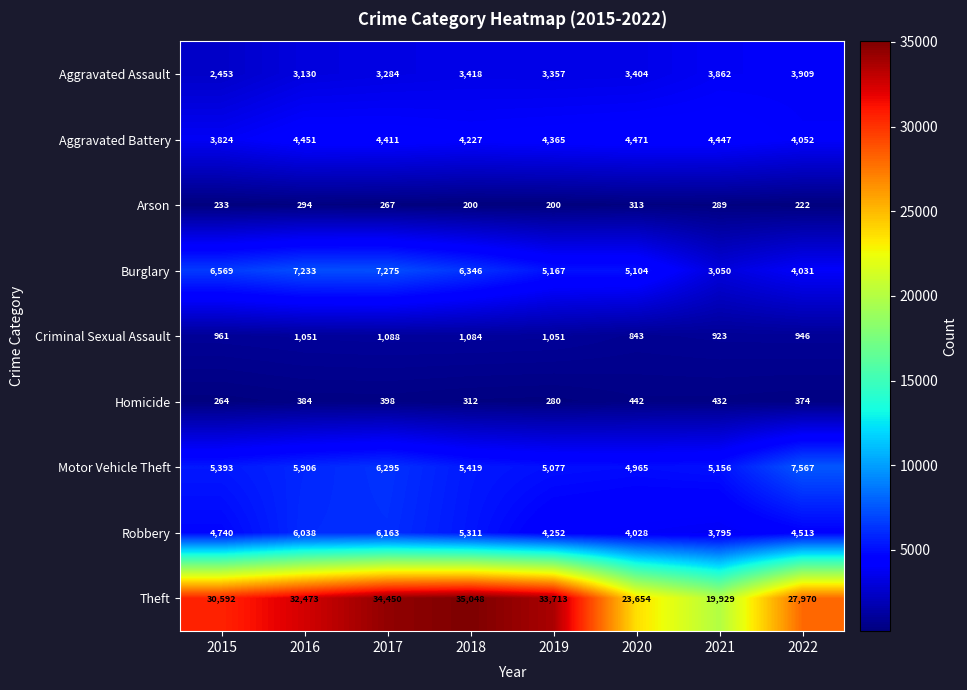

Rank the categories by Aggravated Battery value from highest to lowest.

2020, 2016, 2021, 2017, 2019, 2018, 2022, 2015